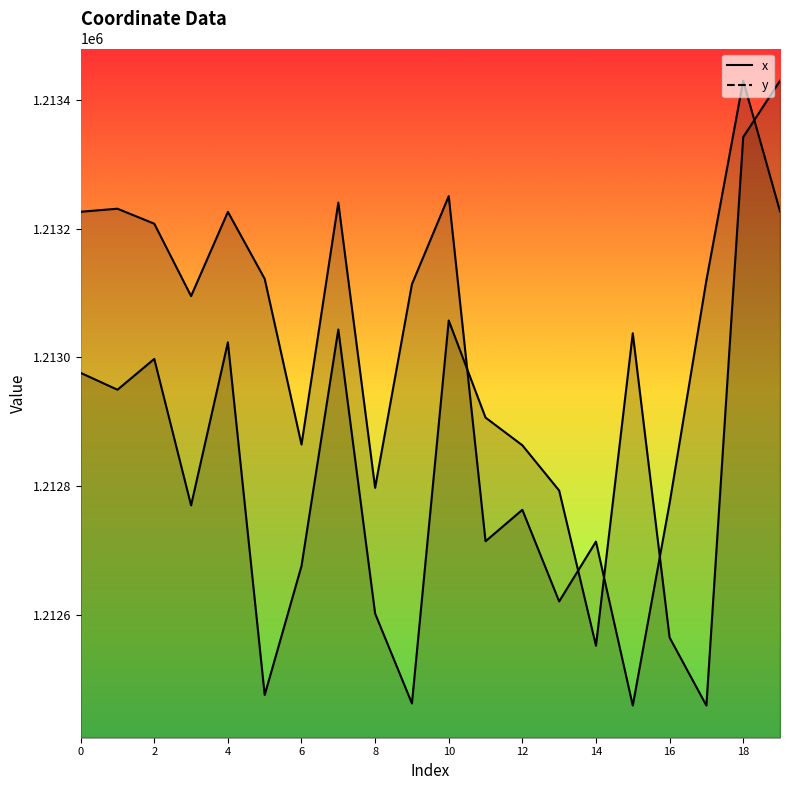

At which category does y reach its first local peak?

1